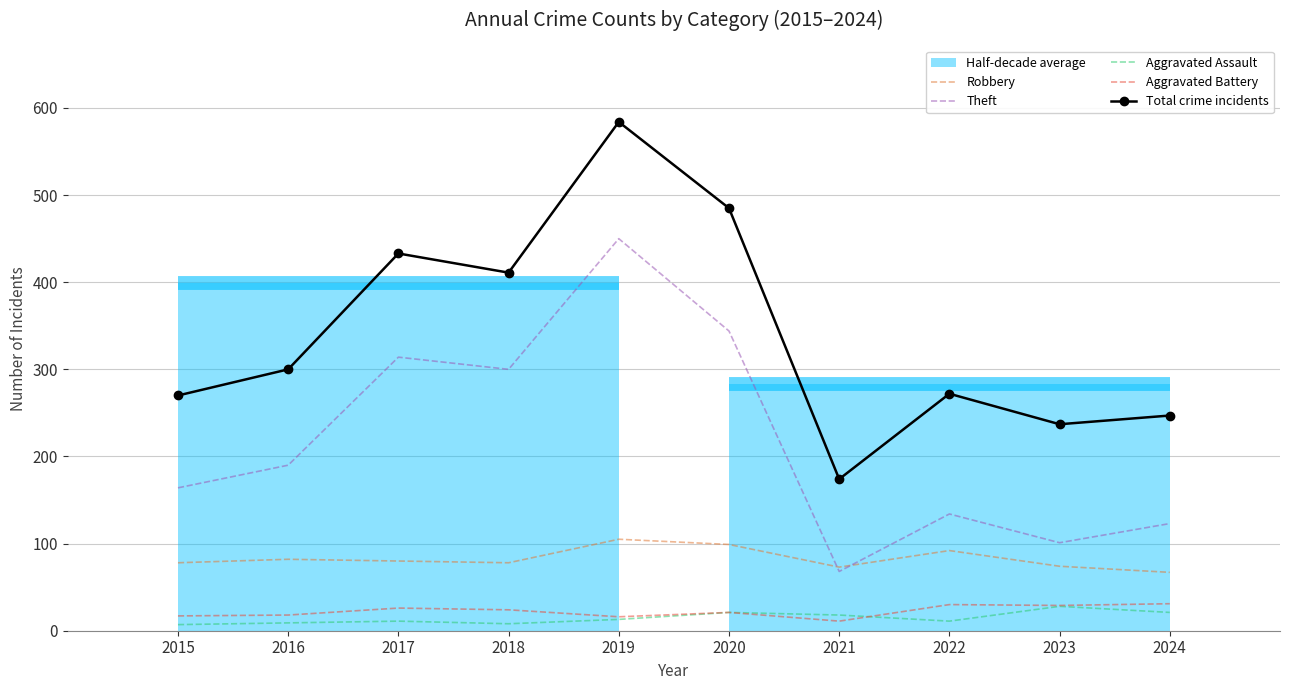

True or false: Theft and Total crime incidents intersect in this chart.

False